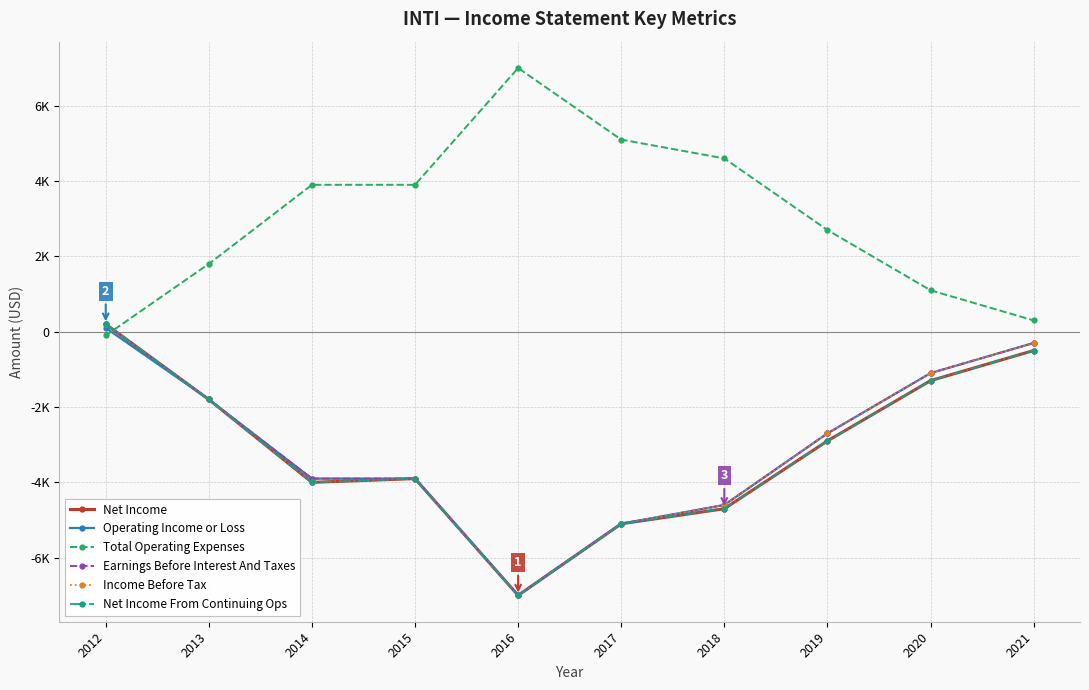

Is this an area chart (filled region under the line)?

No